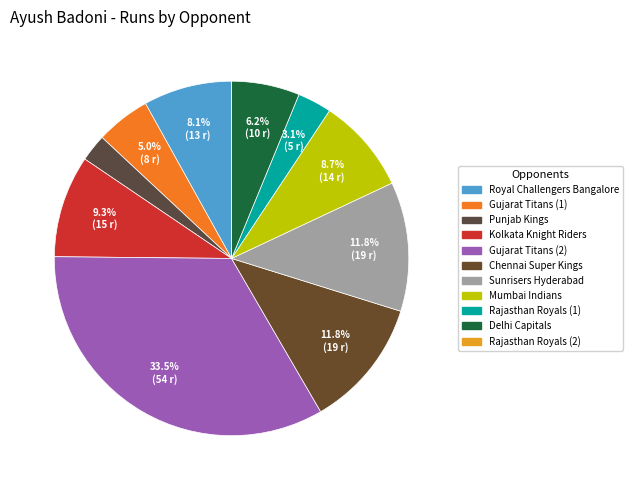

Is there any slice that represents more than half of the pie?

No